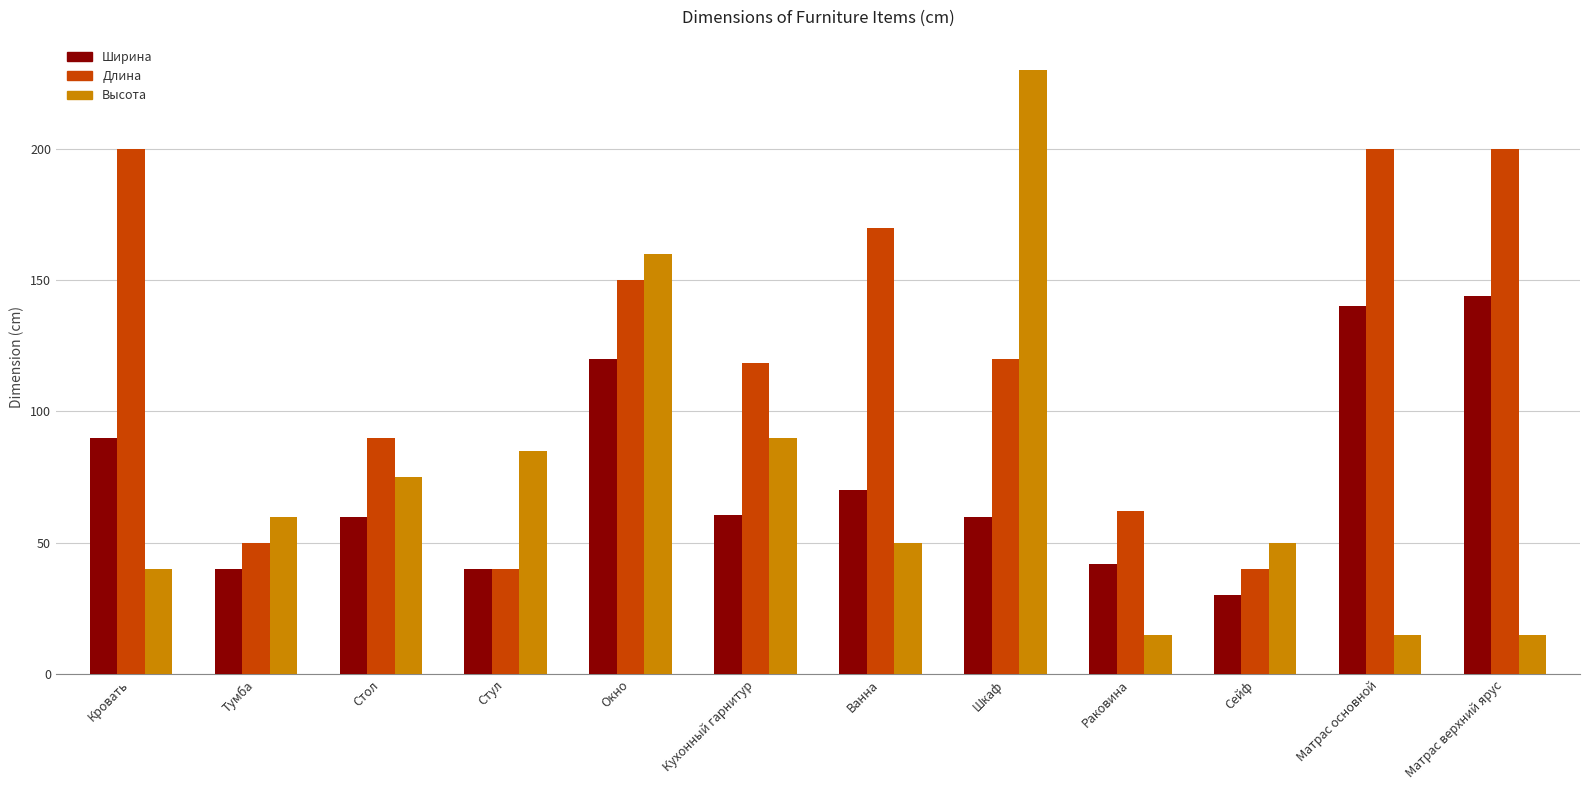

List the series in order of their peak value, highest first.

Высота, Длина, Ширина